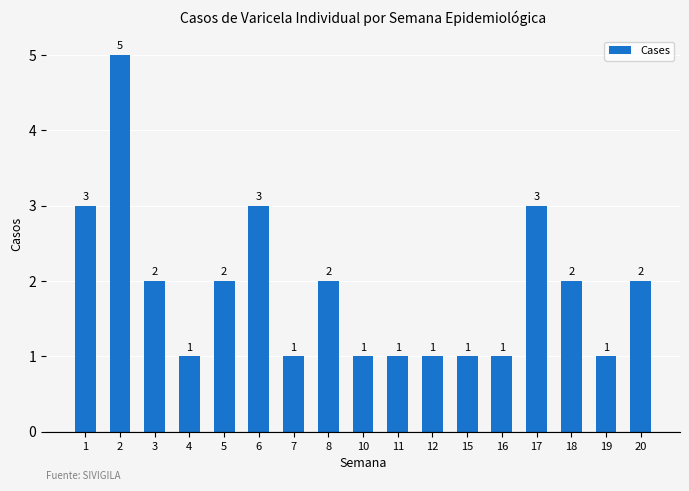

How many data points are less than 2?

8